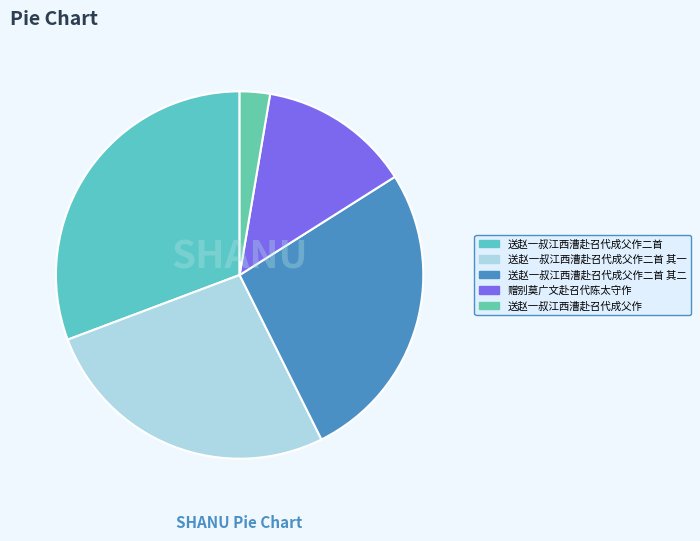

Rank the categories by value from highest to lowest.

送赵一叔江西漕赴召代成父作二首, 送赵一叔江西漕赴召代成父作二首 其一, 送赵一叔江西漕赴召代成父作二首 其二, 赠别莫广文赴召代陈太守作, 送赵一叔江西漕赴召代成父作